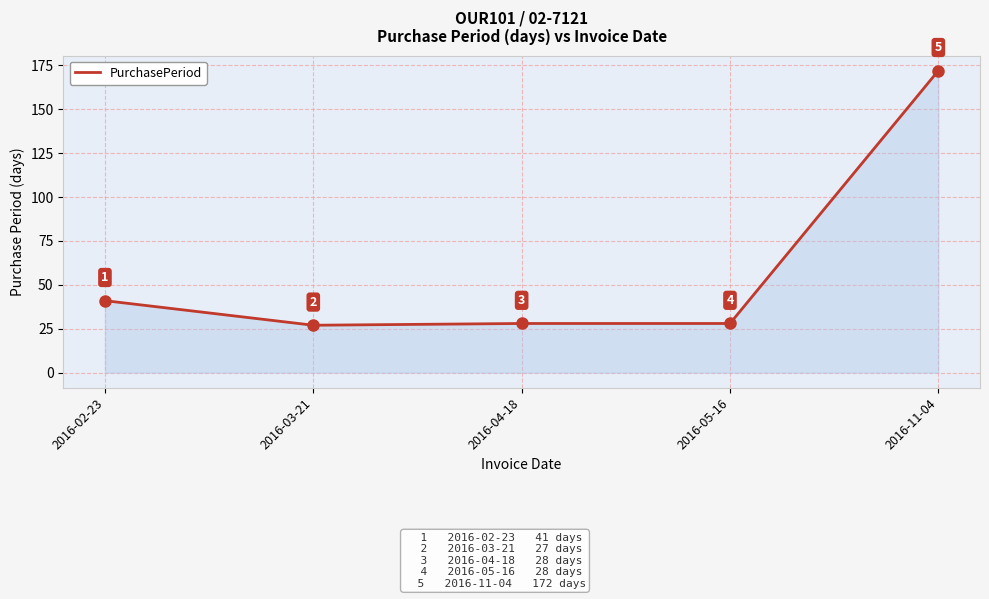

At which category does the chart reach its peak across all series?

2016-11-04